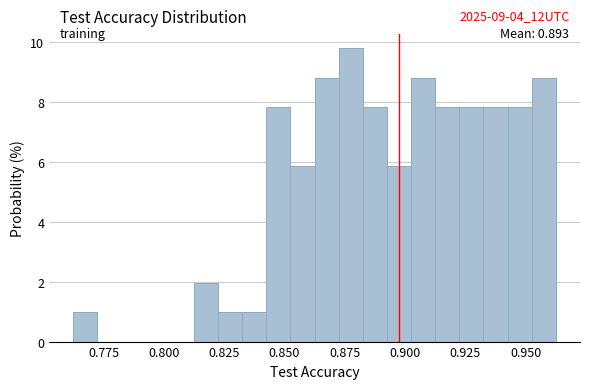

Around what value on the x-axis is the tallest bar? Give the approximate position of its centre, as read against the axis.

0.875